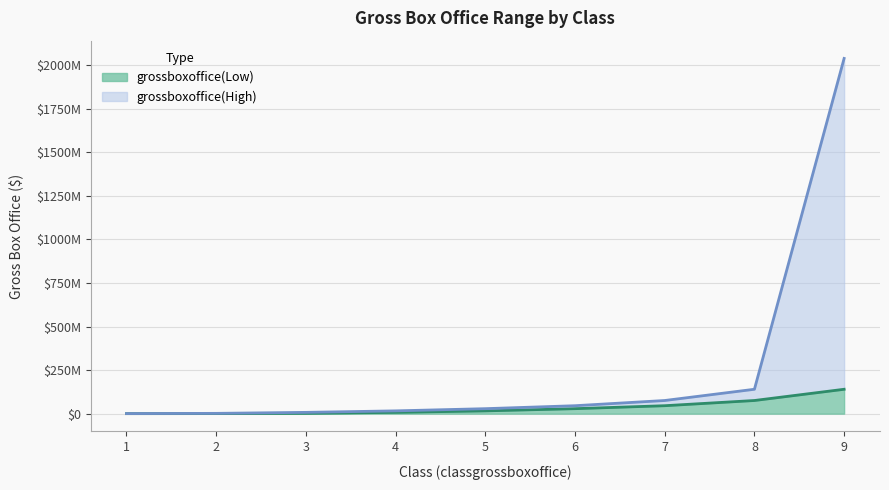

The grossboxoffice(Low) series shows 493283 at 2. True or false?

False